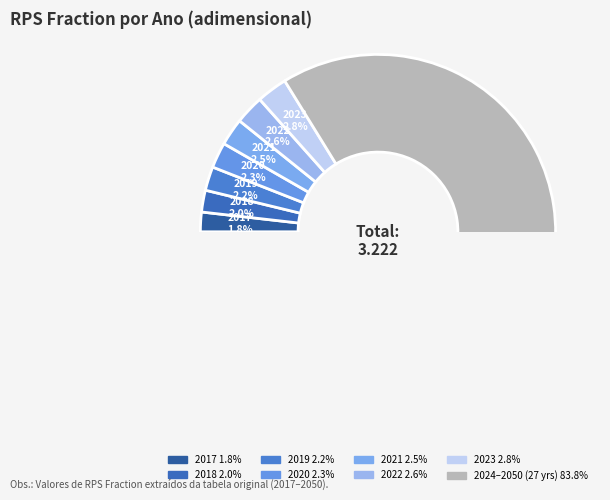

Count the number of slices in the pie.

8